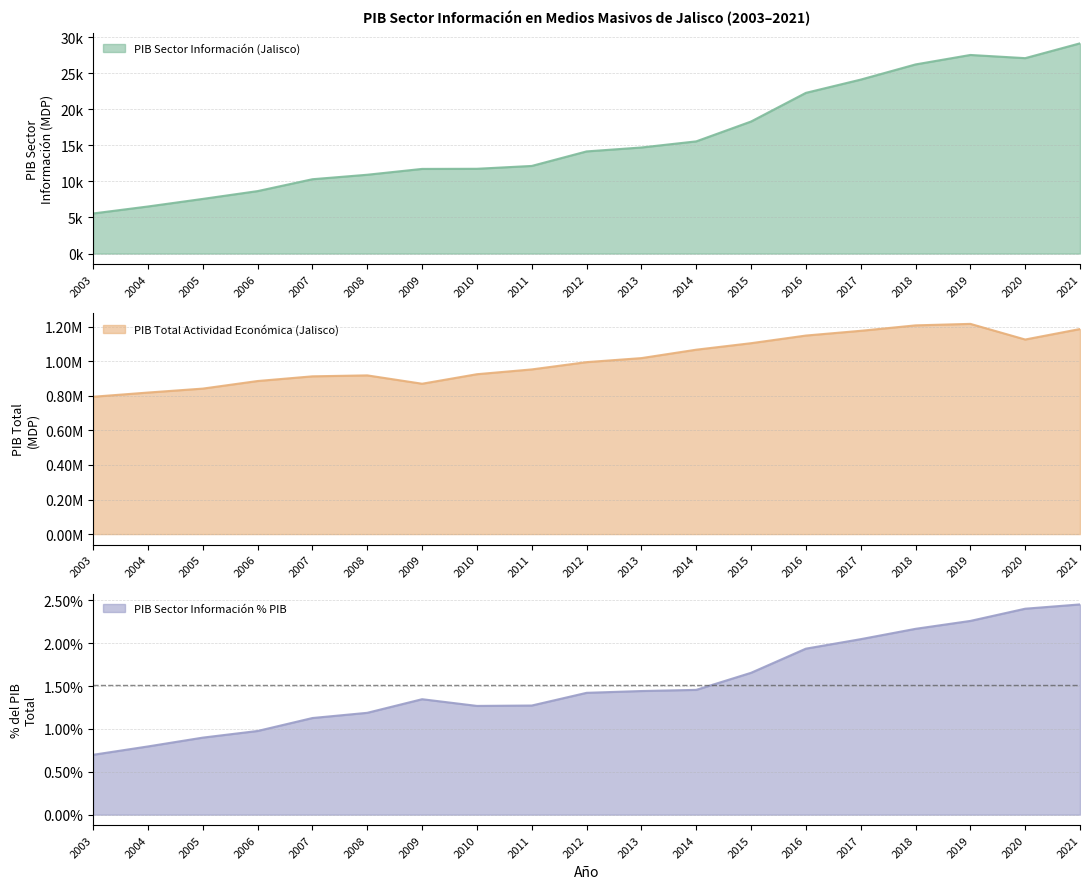

What is the total value across all series at 2017?

1200720.5